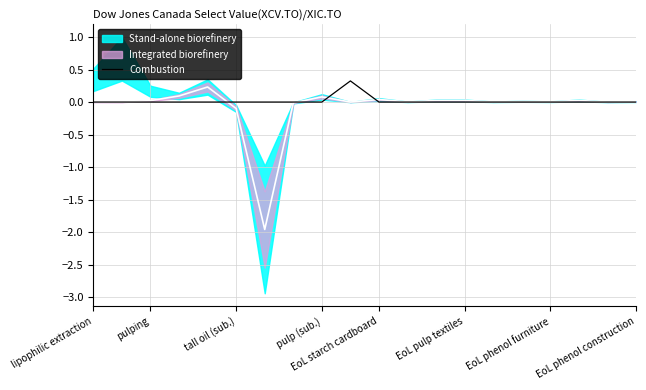

True or false: Combustion has a value of 0.0 at lipophilic extraction.

True